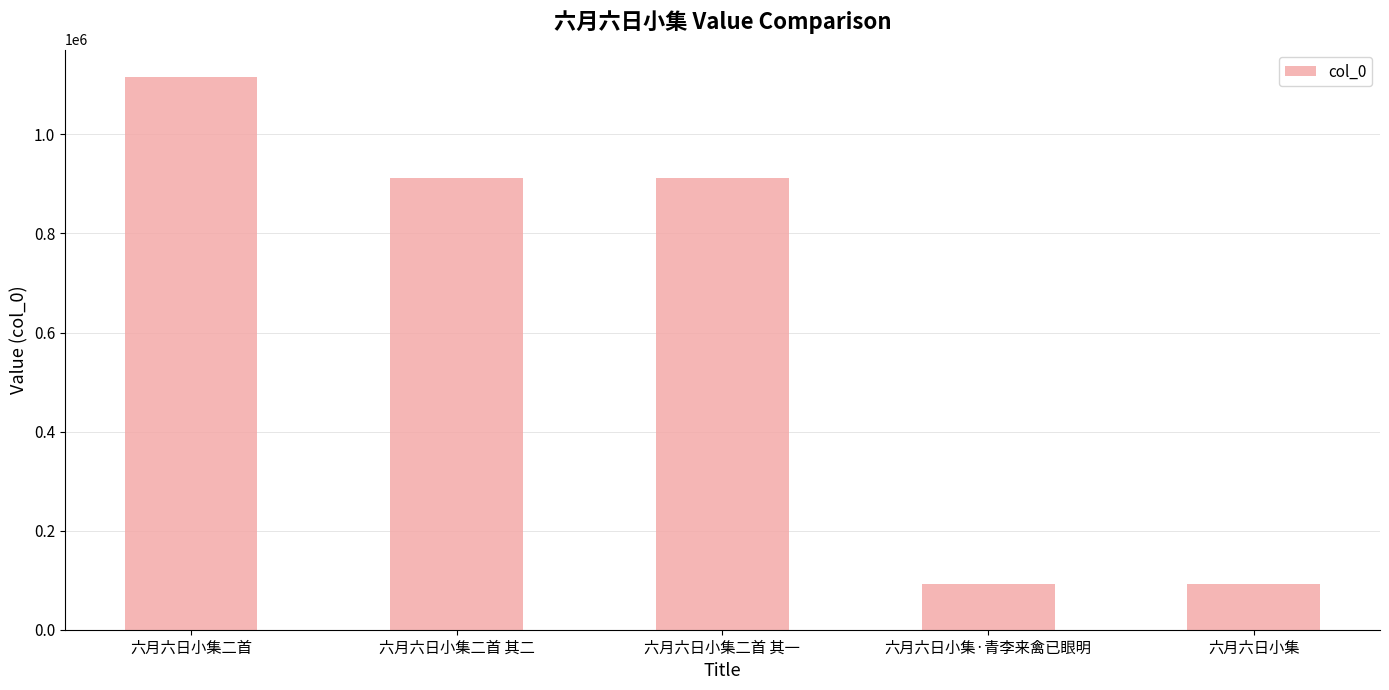

What is the change in value from 六月六日小集二首 to 六月六日小集二首 其一?

-203365